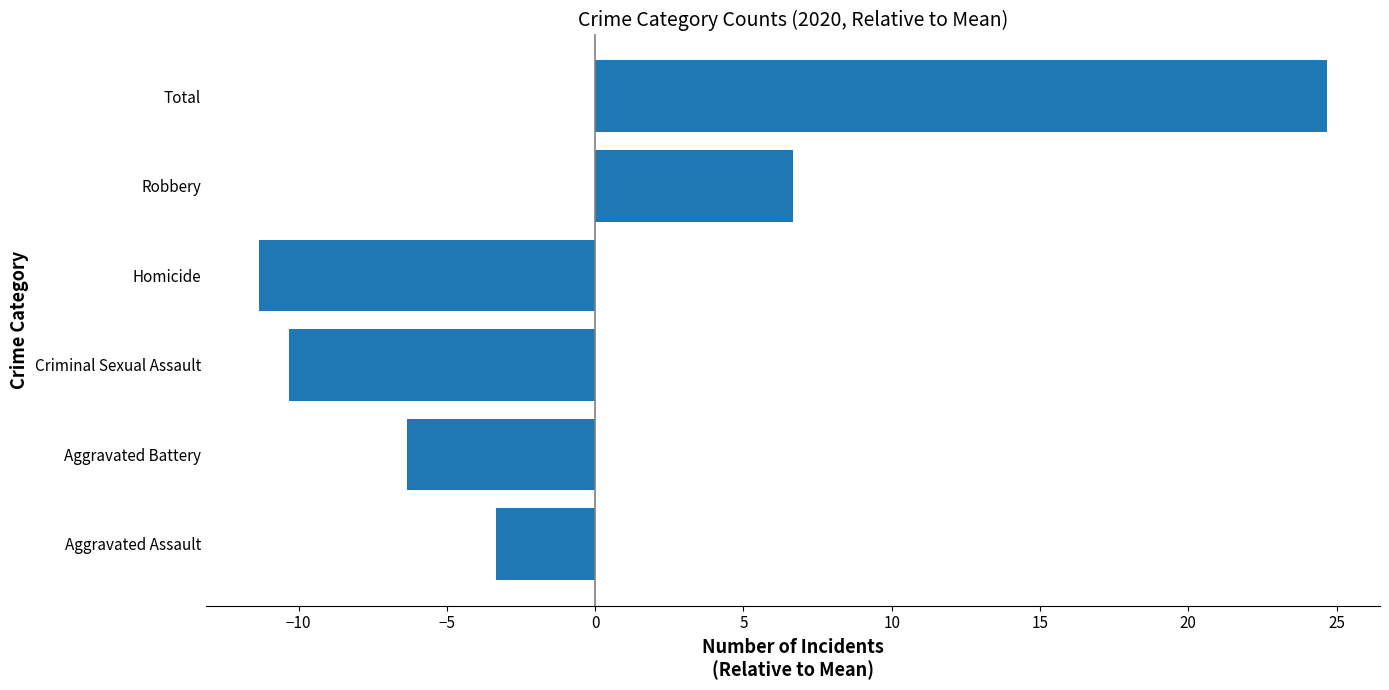

How many bars are there in total?

6